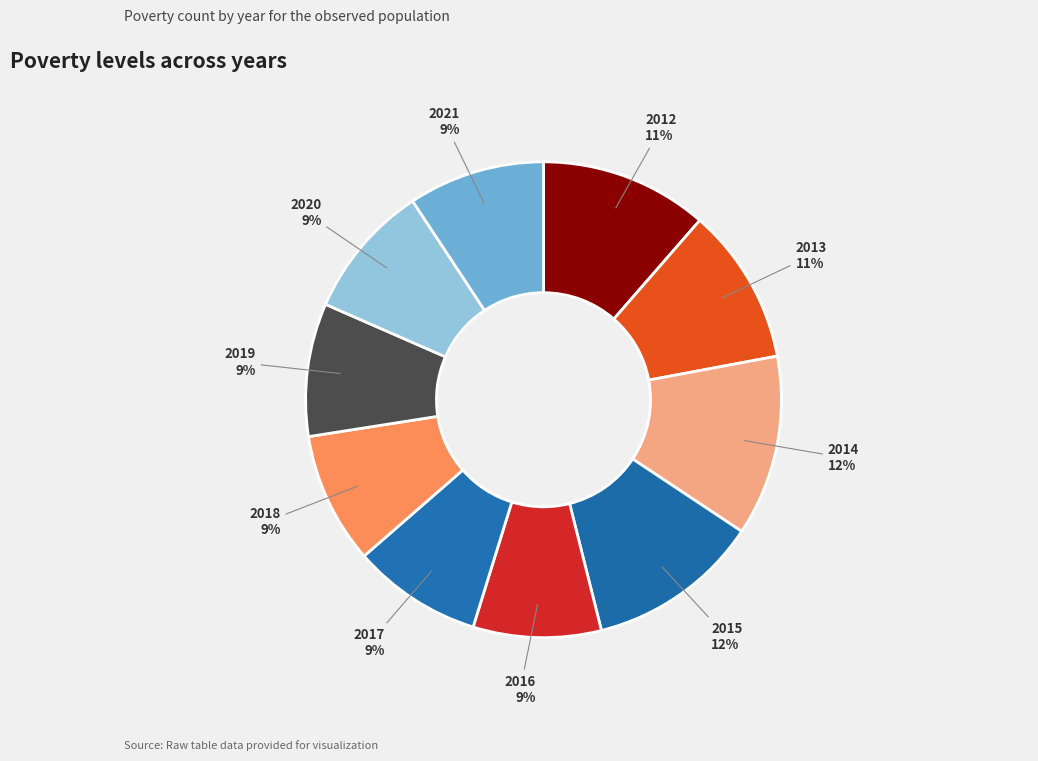

Do 2013 and 2012 together represent more than half of the pie?

No